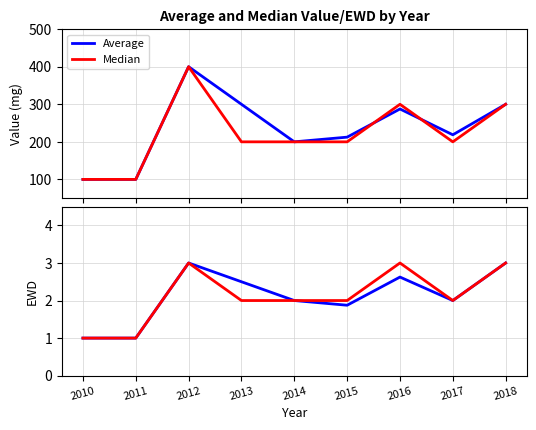

What is the difference between the second highest and second lowest values in the Median series?

2.0